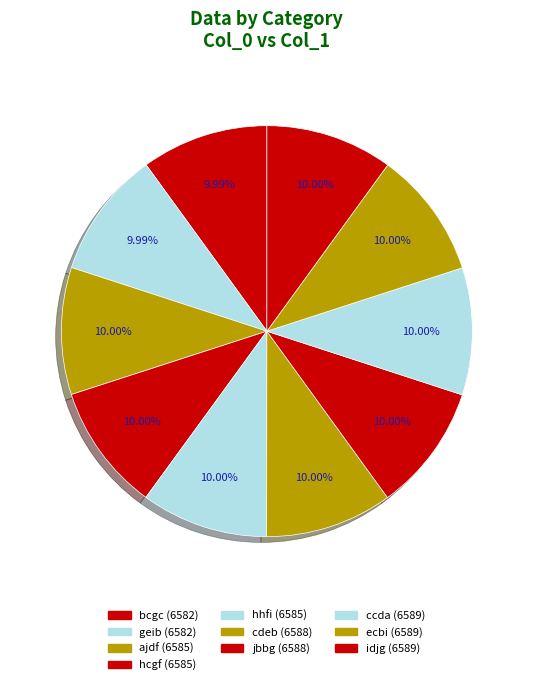

How many segments does this pie chart have?

10